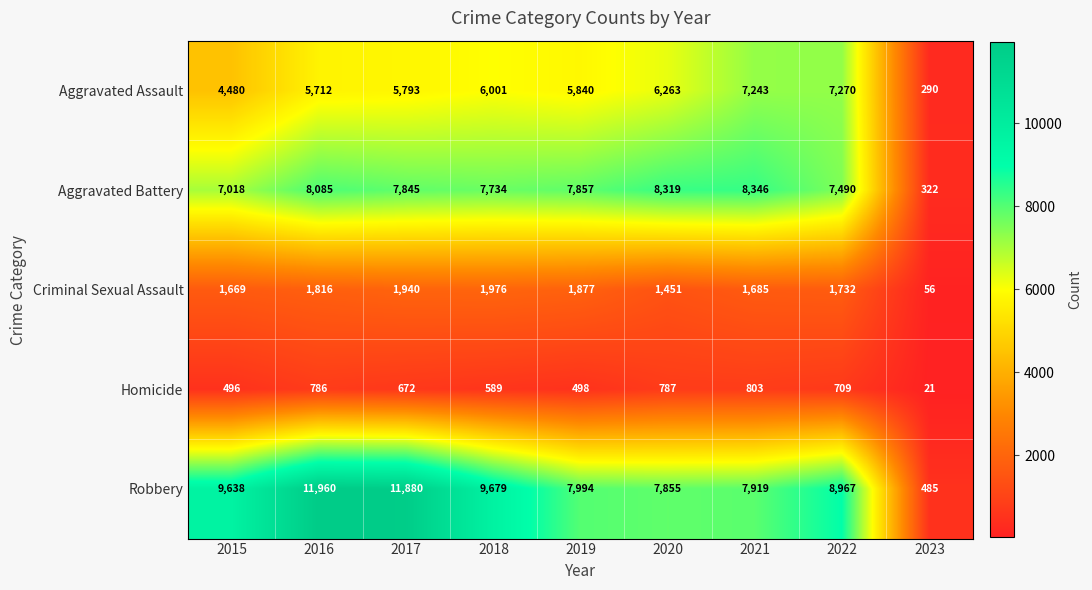

Count the number of data series in this chart.

5